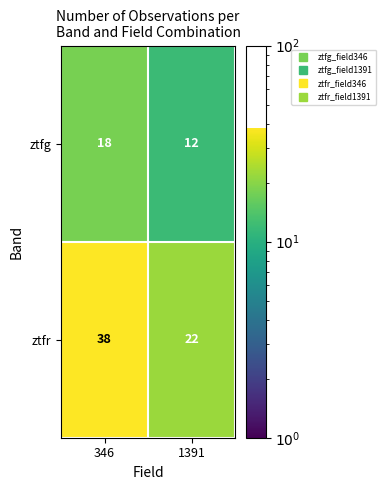

Is it true that ztfr equals 10 at 1391?

False